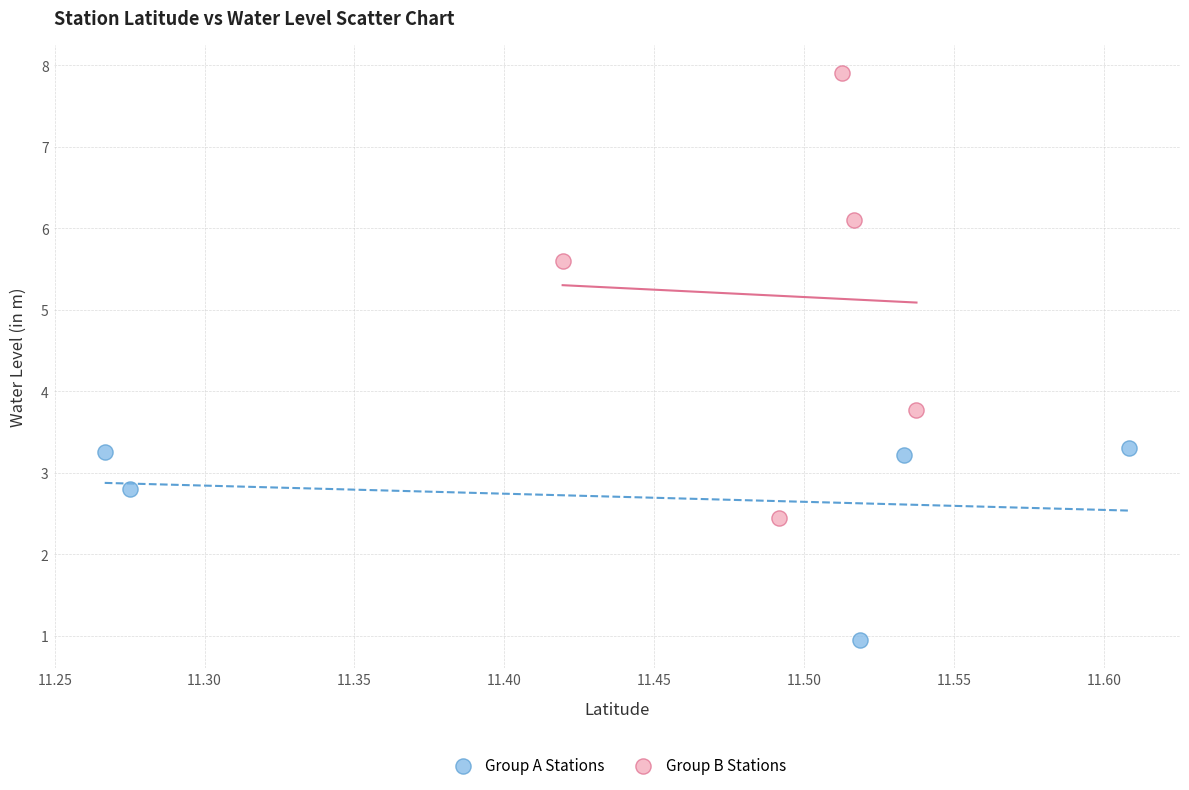

What are all the series names shown in the legend?

Group A Stations, Group B Stations